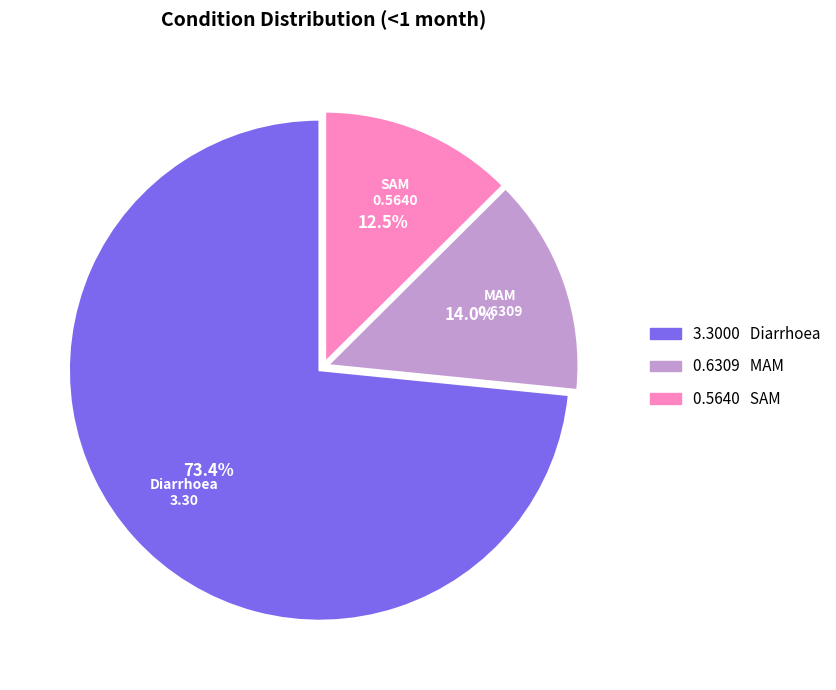

Is there a majority slice in this chart?

Yes